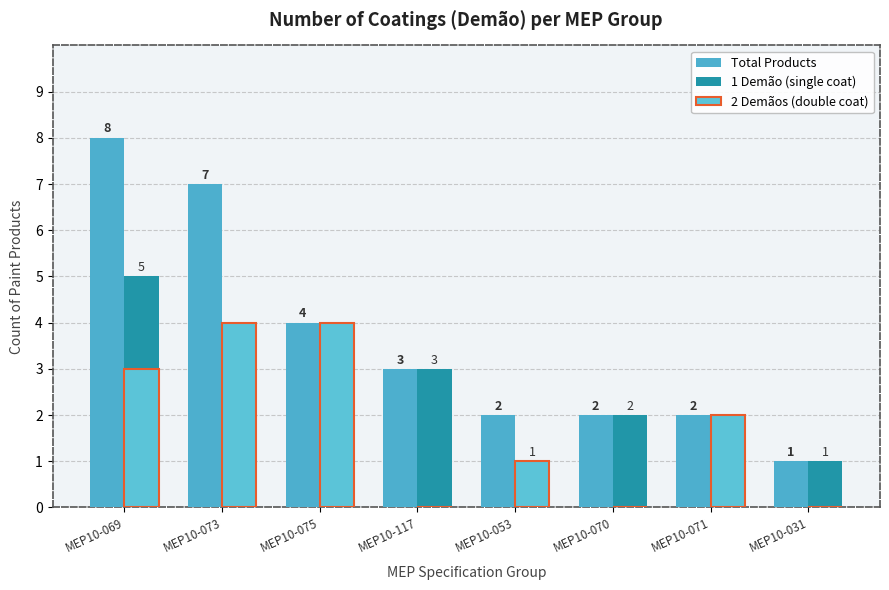

What is the value of the Total Products bar at the 3rd from the left?

4